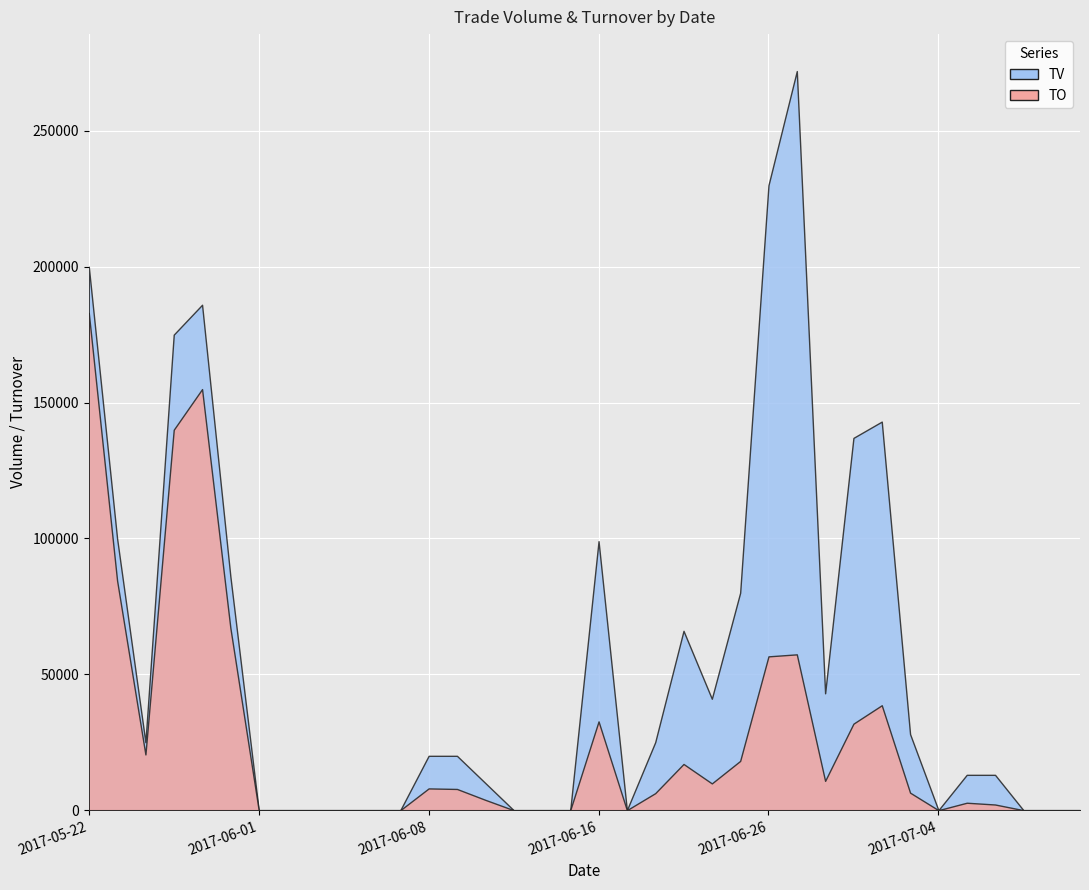

True or false: TO has a value of 84500 at 2017-05-23.

True